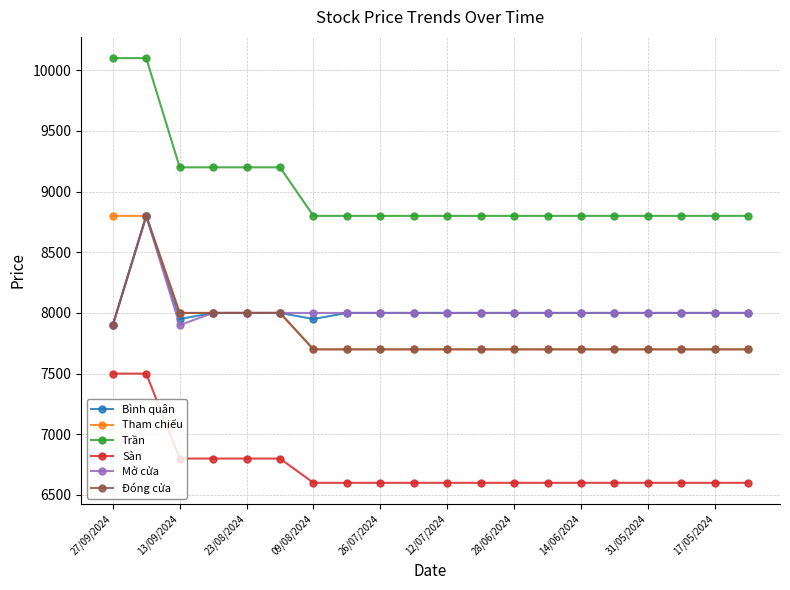

What is the greatest value displayed?

10100